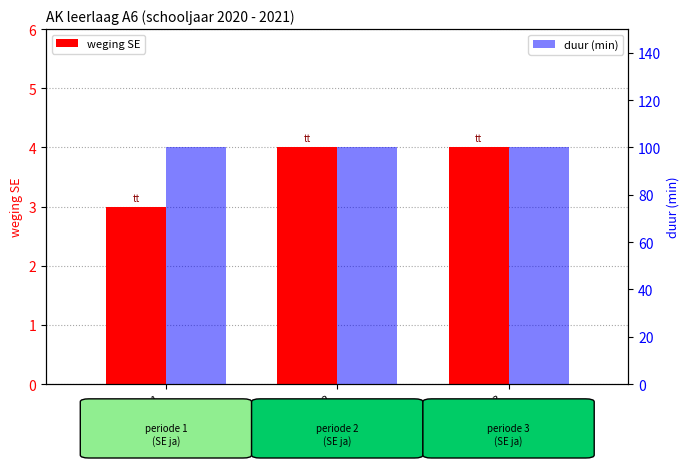

What is the smallest value displayed?

3